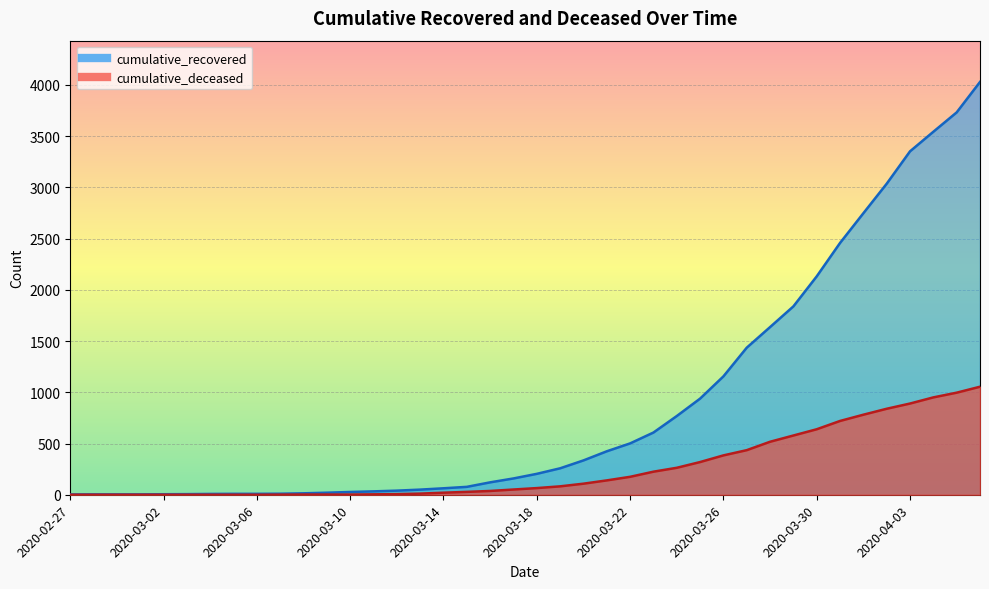

What is the label of the 30th point from the left?

2020-03-27